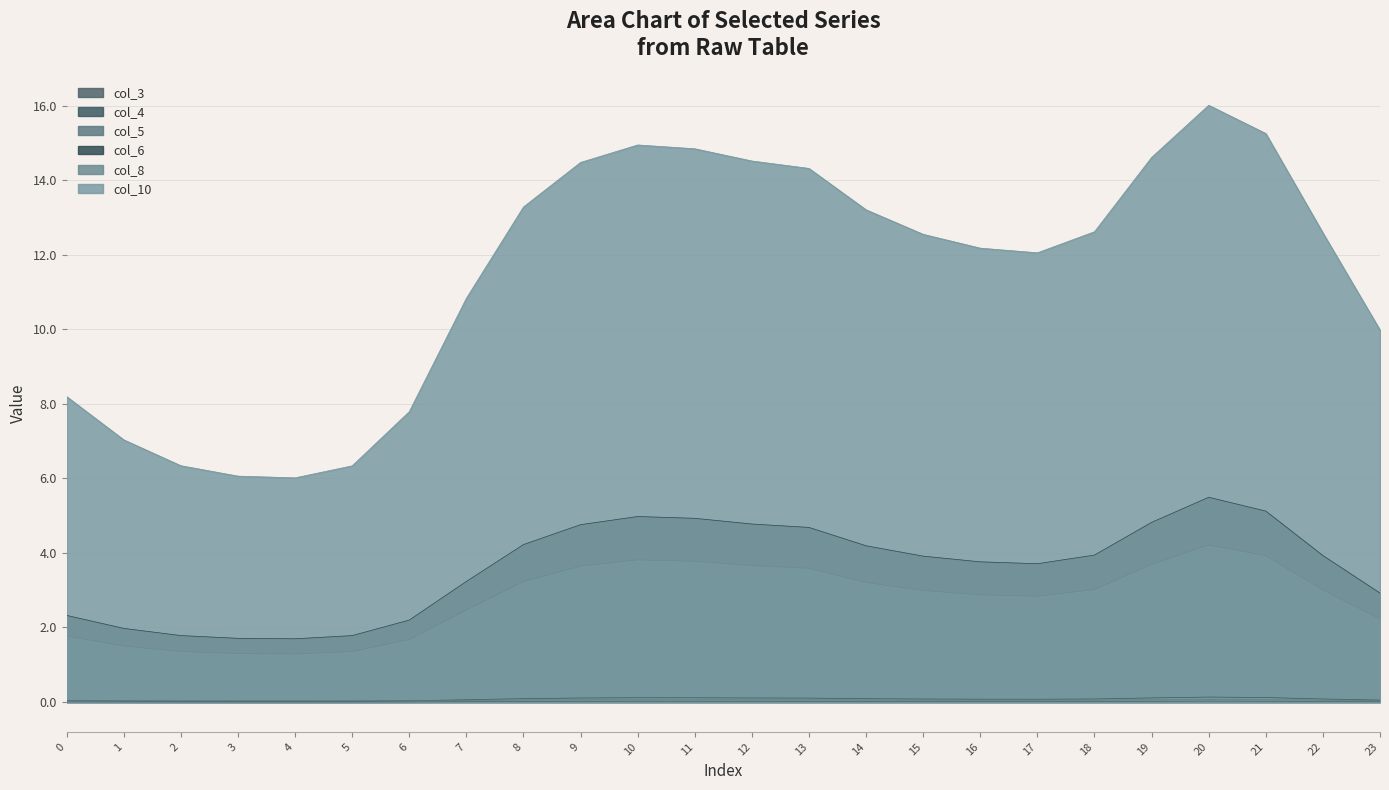

Reading left to right, what are all the values shown in this chart?

col_3: 0=0.0	1=0.0	2=0.0	3=0.0	4=0.0	5=0.0	6=0.0	7=0.0	8=0.0	9=0.0	10=0.0	11=0.0	12=0.0	13=0.0	14=0.0	15=0.0	16=0.0	17=0.0	18=0.0	19=0.0	20=0.0	21=0.0	22=0.0	23=0.0
col_4: 0=0.0	1=0.0	2=0.0	3=0.0	4=0.0	5=0.0	6=0.0	7=0.1	8=0.1	9=0.1	10=0.1	11=0.1	12=0.1	13=0.1	14=0.1	15=0.1	16=0.1	17=0.1	18=0.1	19=0.1	20=0.1	21=0.1	22=0.1	23=0.1
col_5: 0=0.0	1=0.0	2=0.0	3=0.0	4=0.0	5=0.0	6=0.0	7=0.0	8=0.1	9=0.1	10=0.1	11=0.1	12=0.1	13=0.1	14=0.1	15=0.1	16=0.0	17=0.0	18=0.1	19=0.1	20=0.1	21=0.1	22=0.1	23=0.0
col_6: 0=2.3	1=2.0	2=1.8	3=1.7	4=1.7	5=1.8	6=2.2	7=3.2	8=4.2	9=4.8	10=5.0	11=4.9	12=4.8	13=4.7	14=4.2	15=3.9	16=3.8	17=3.7	18=3.9	19=4.8	20=5.5	21=5.1	22=3.9	23=2.9
col_8: 0=1.8	1=1.5	2=1.4	3=1.3	4=1.3	5=1.4	6=1.7	7=2.5	8=3.2	9=3.6	10=3.8	11=3.8	12=3.7	13=3.6	14=3.2	15=3.0	16=2.9	17=2.8	18=3.0	19=3.7	20=4.2	21=3.9	22=3.0	23=2.2
col_10: 0=8.2	1=7.0	2=6.3	3=6.1	4=6.0	5=6.3	6=7.8	7=10.8	8=13.3	9=14.5	10=14.9	11=14.8	12=14.5	13=14.3	14=13.2	15=12.6	16=12.2	17=12.1	18=12.6	19=14.6	20=16.0	21=15.3	22=12.6	23=10.0